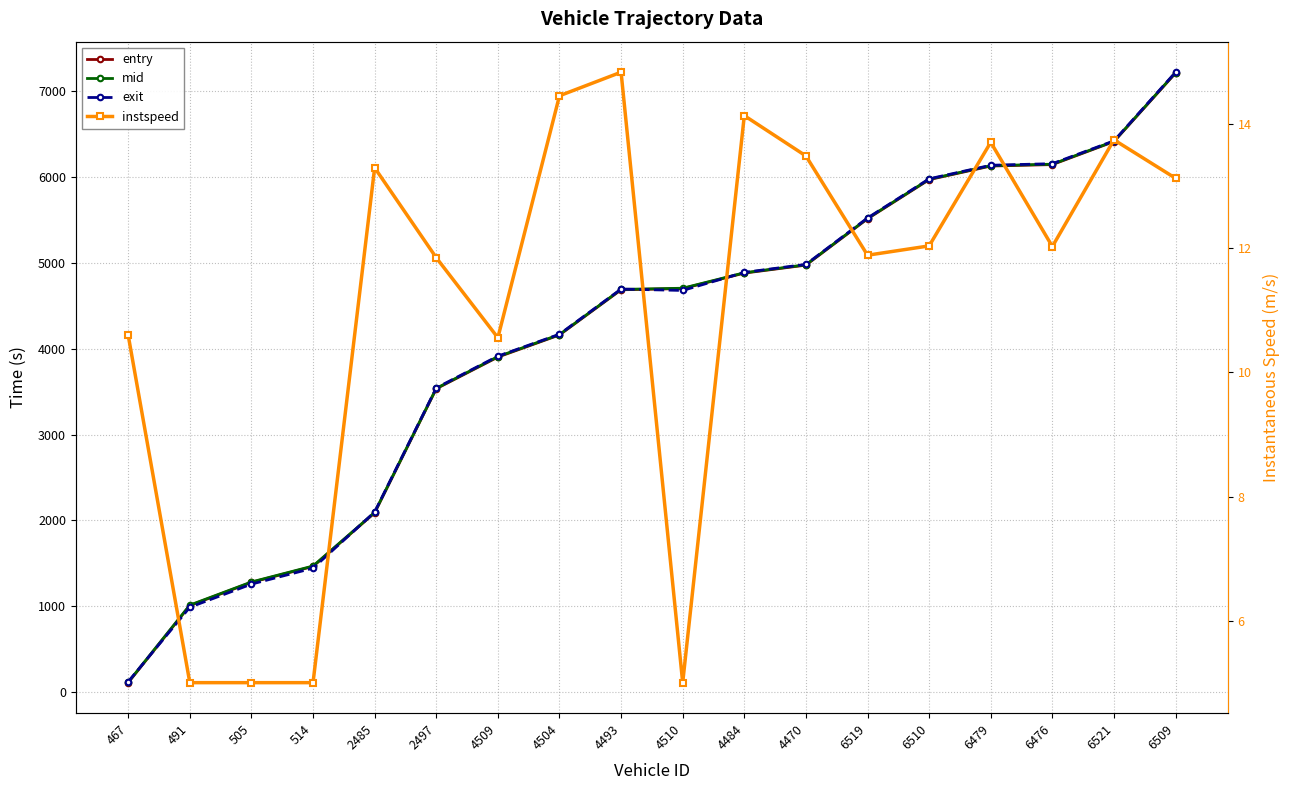

List the series in order of their peak value, lowest first.

instspeed, entry, mid, exit